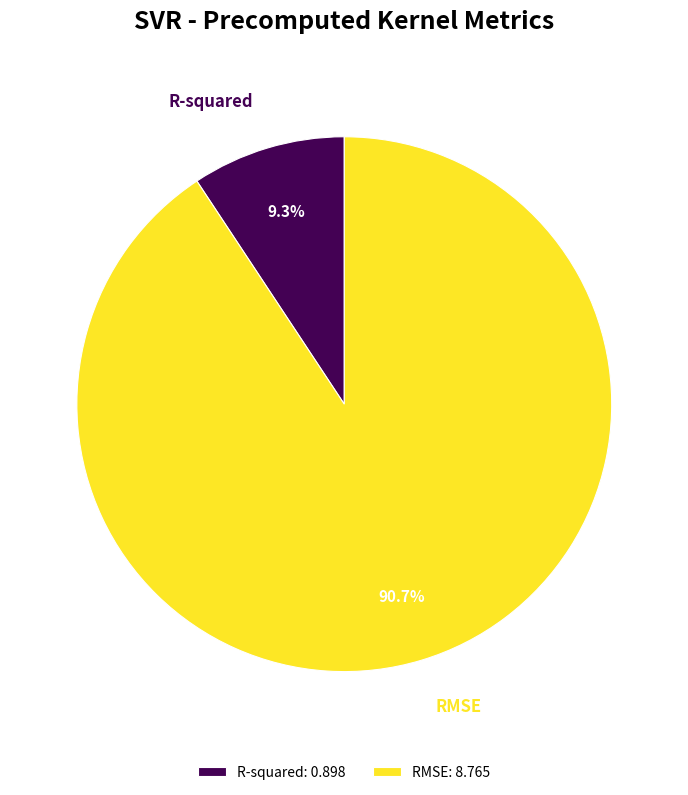

How much of the chart is everything except RMSE?

9.3%